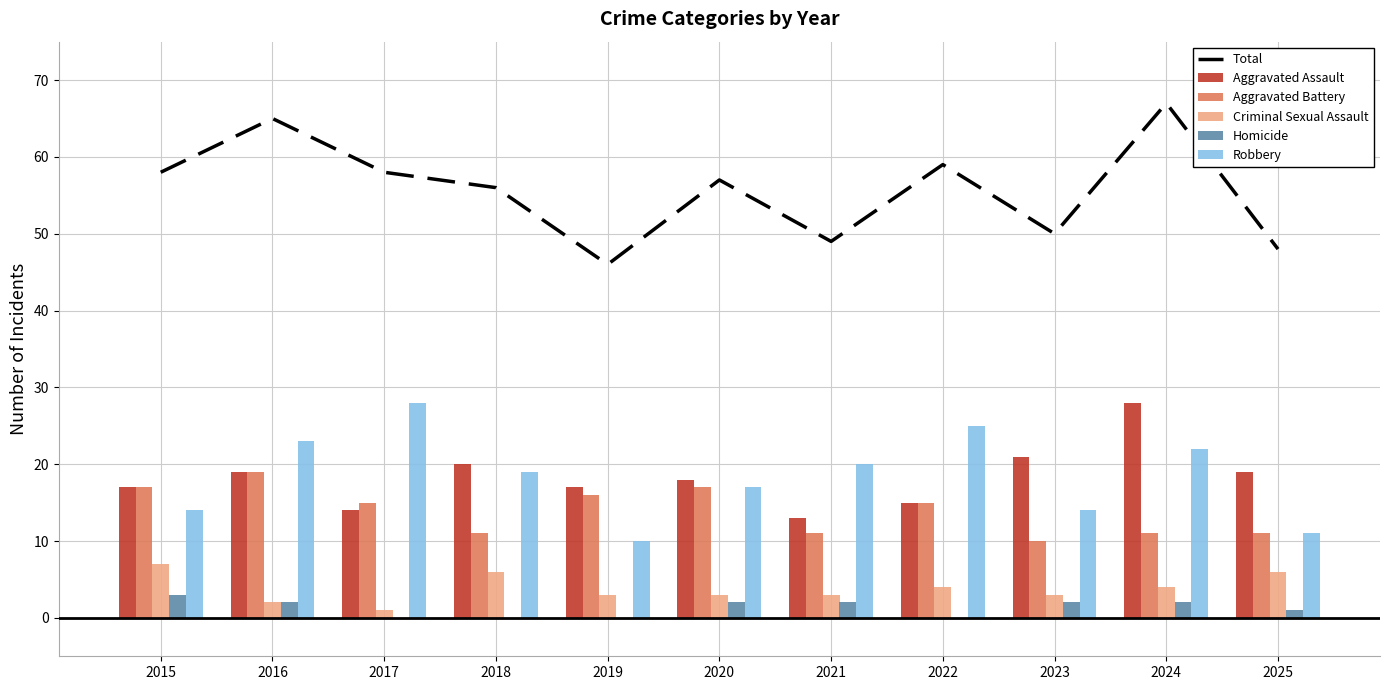

Is the value of Total at 2022 greater than the value of Aggravated Assault at 2021?

Yes